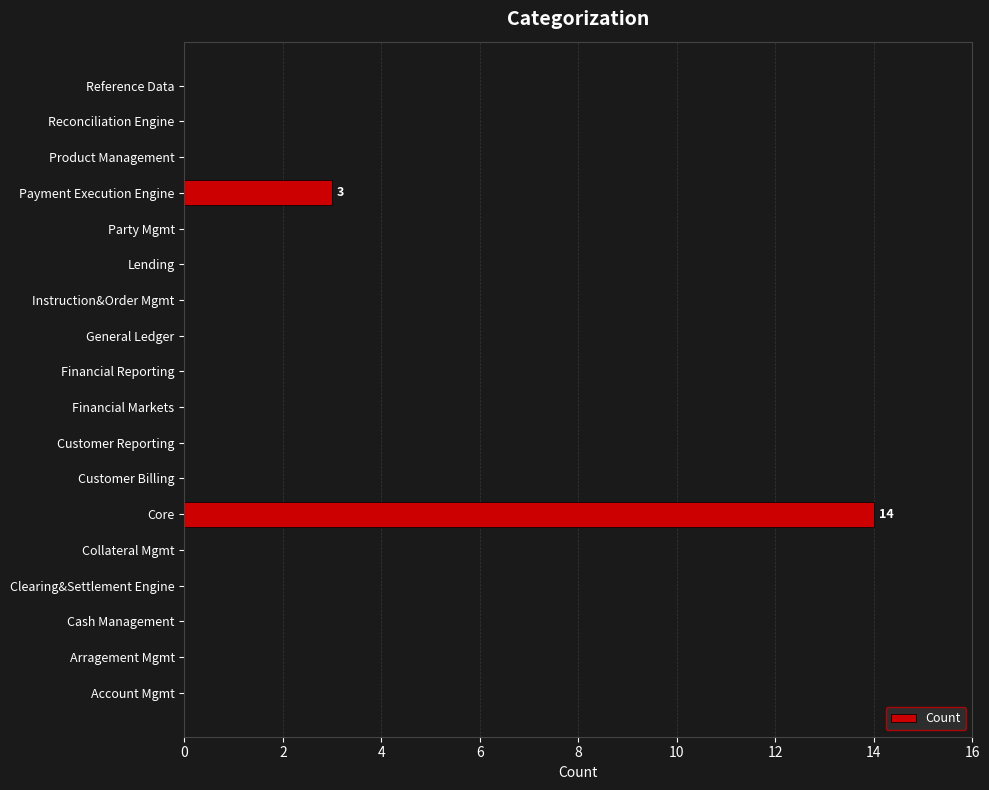

Is it true that the value at Reference Data is 0?

True